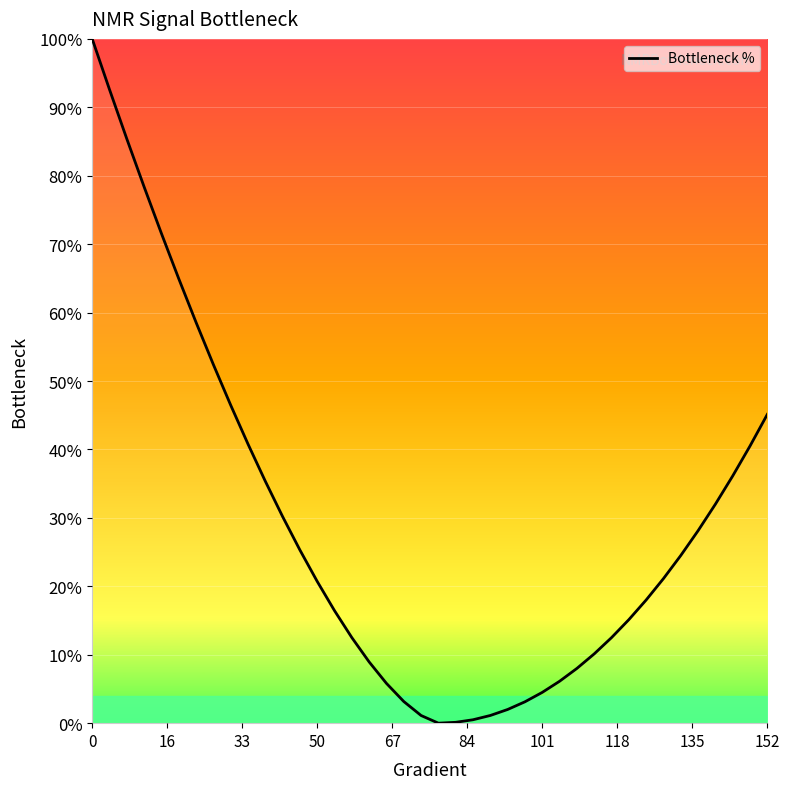

Does the chart have visible grid lines?

Yes